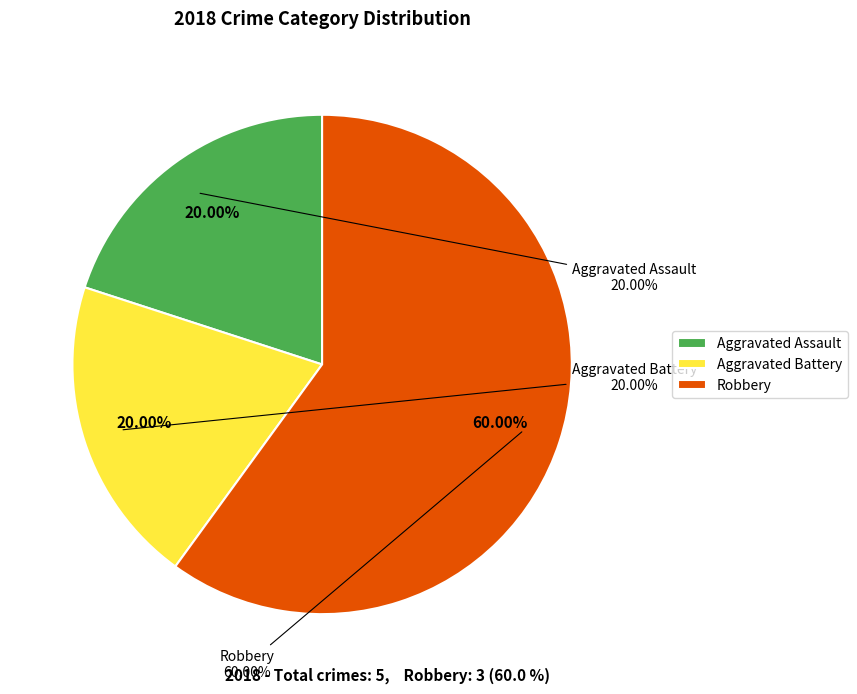

True or false: Aggravated Battery accounts for 7% of the total.

False